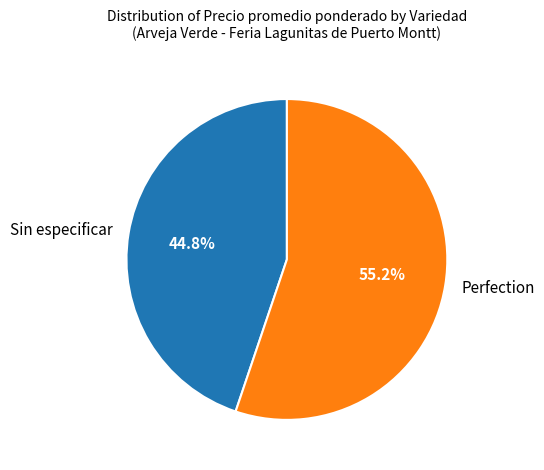

Which category has the smallest portion of the pie?

Sin especificar